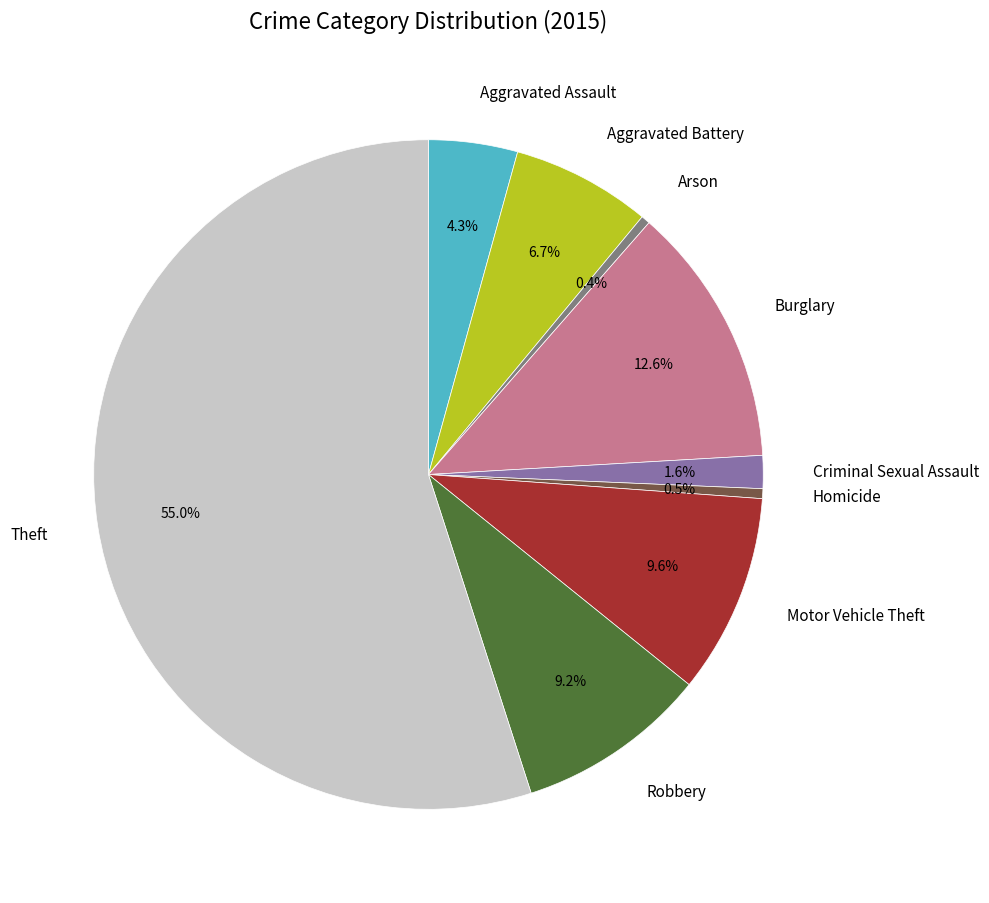

True or false: Robbery accounts for 9% of the total.

True